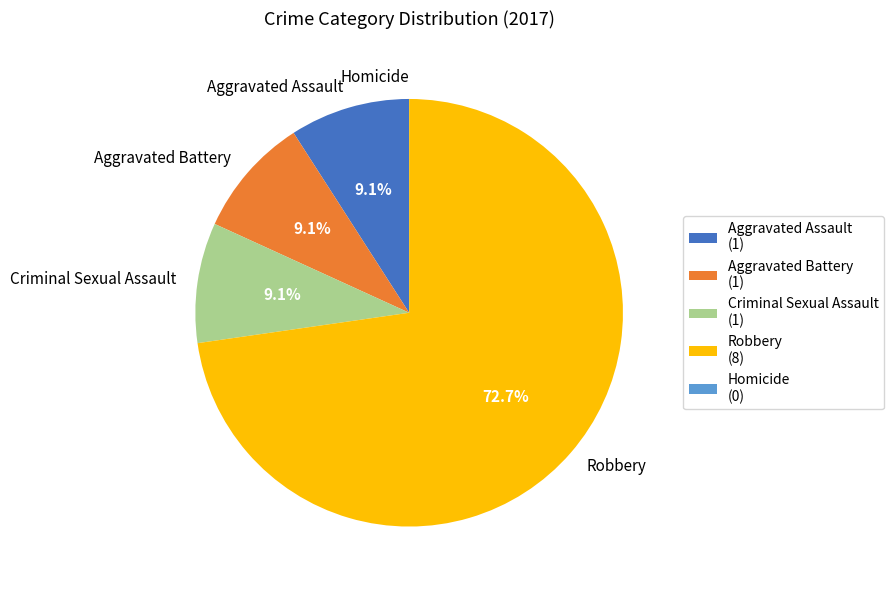

Is there any slice that represents more than half of the pie?

Yes